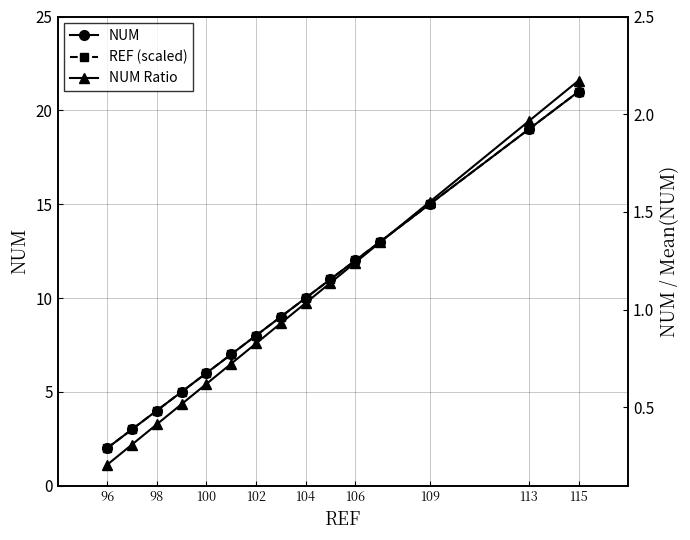

Is this an area chart (filled region under the line)?

No